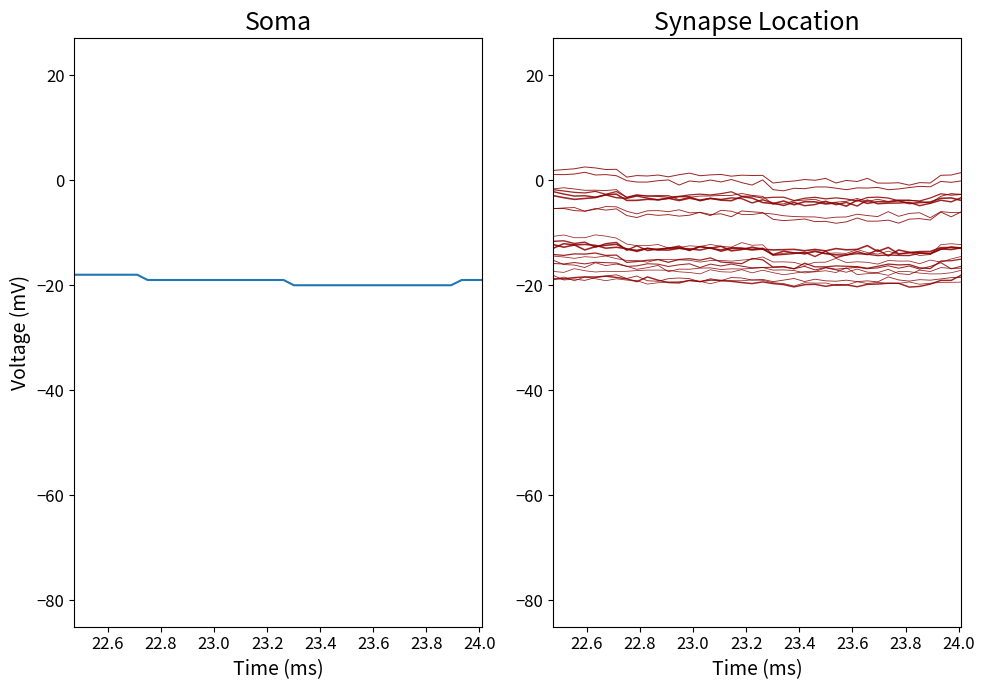

How many data points does each series have?

40